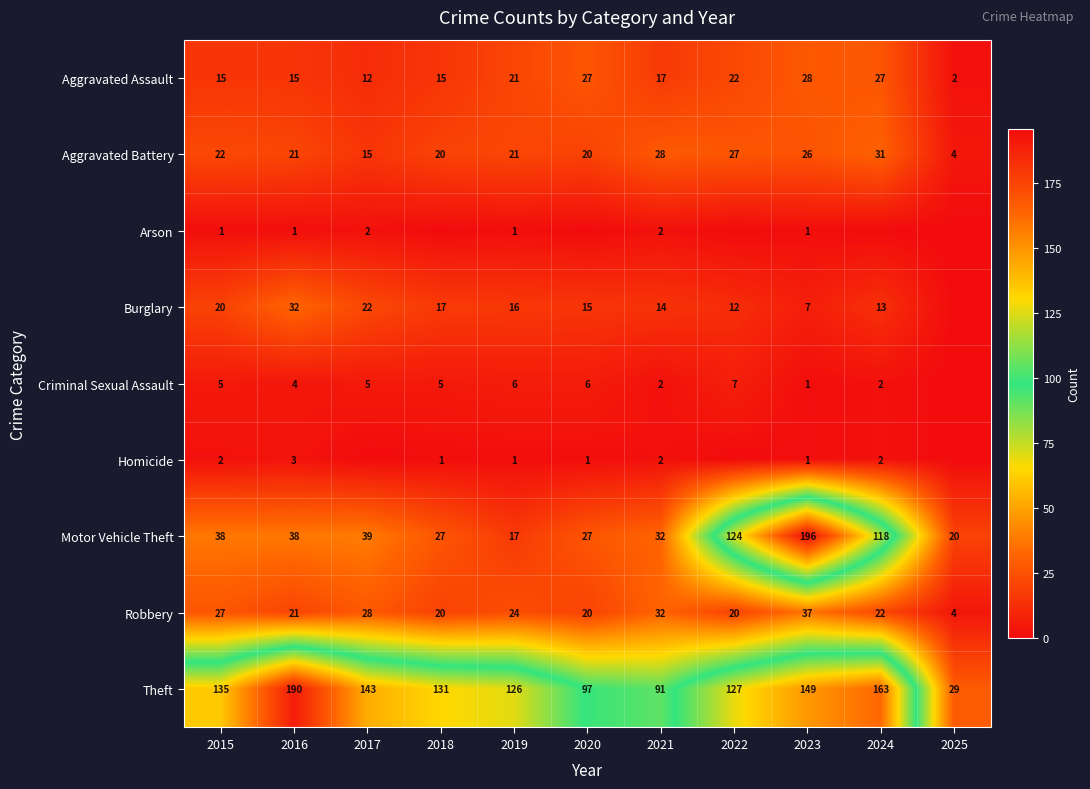

True or false: Burglary has a value of 17 at 2018.

True